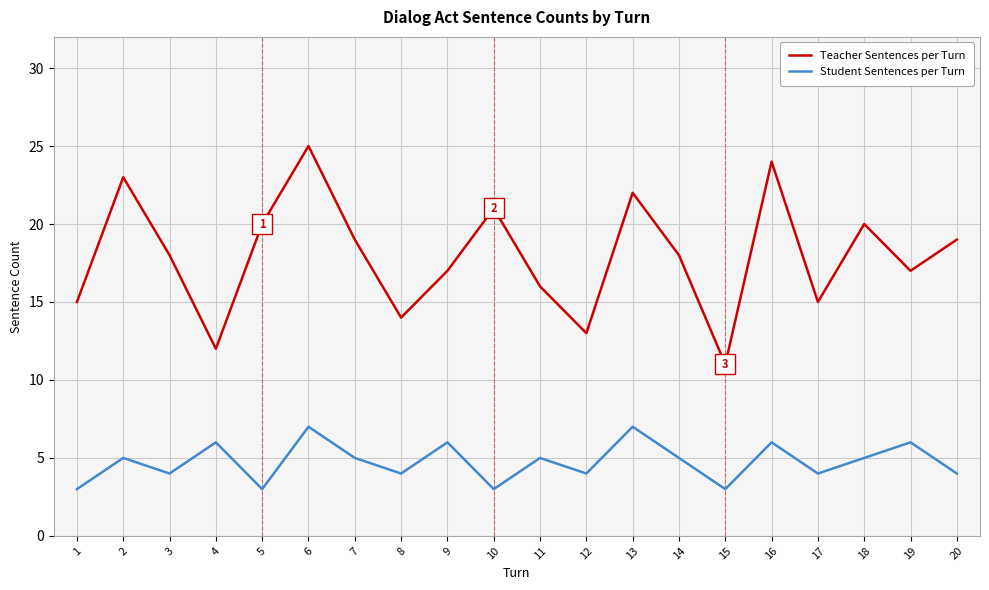

Rank the series by their maximum value, from highest to lowest.

Teacher Sentences per Turn, Student Sentences per Turn